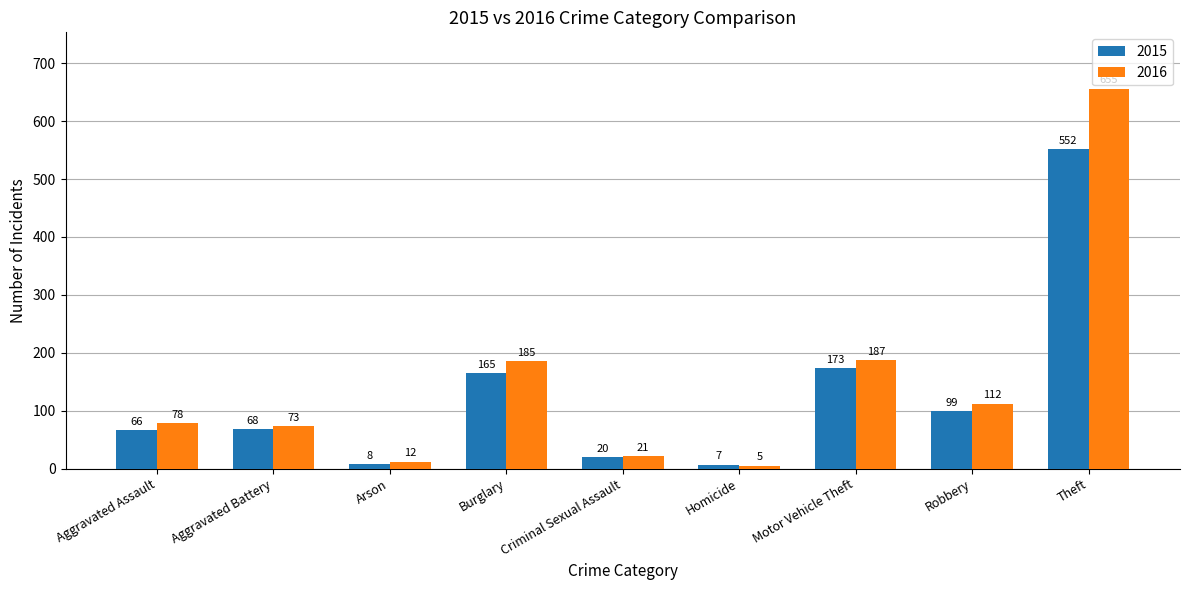

Count the number of data series in this chart.

2